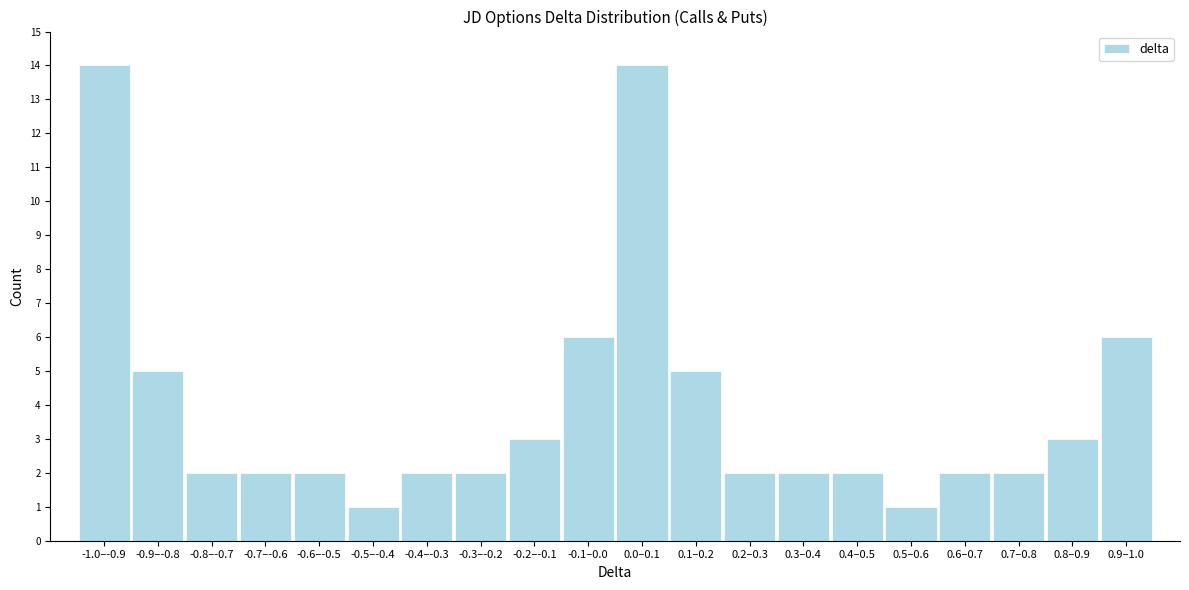

Reading left to right, extract all data points from this chart.

-1.0–-0.9=14	-0.9–-0.8=5	-0.8–-0.7=2	-0.7–-0.6=2	-0.6–-0.5=2	-0.5–-0.4=1	-0.4–-0.3=2	-0.3–-0.2=2	-0.2–-0.1=3	-0.1–0.0=6	0.0–0.1=14	0.1–0.2=5	0.2–0.3=2	0.3–0.4=2	0.4–0.5=2	0.5–0.6=1	0.6–0.7=2	0.7–0.8=2	0.8–0.9=3	0.9–1.0=6